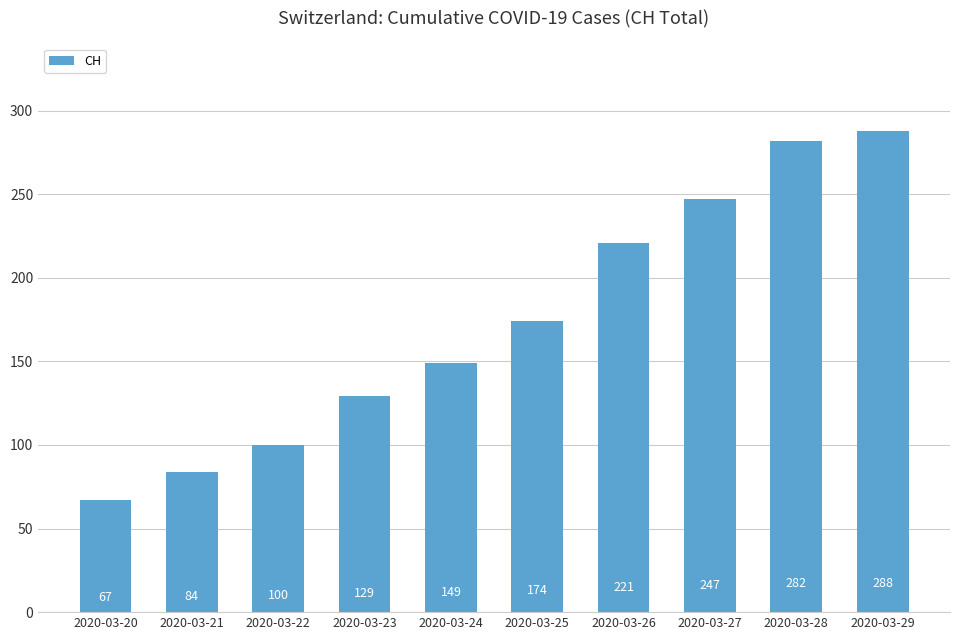

Does the chart contain stacked bars?

No